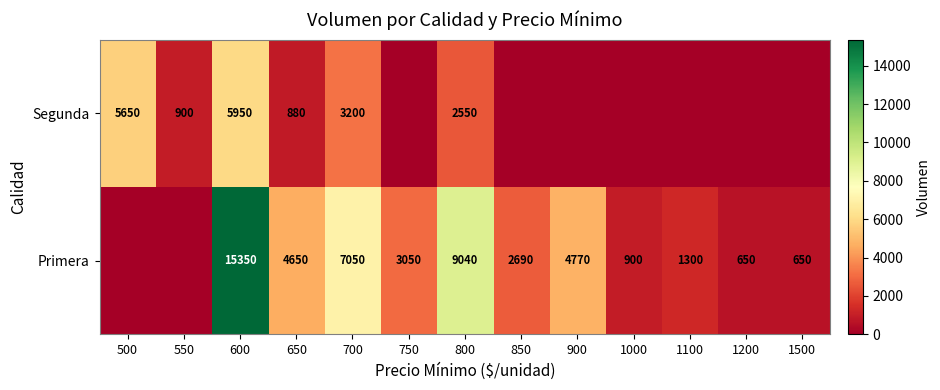

At which category is the sum across all series the highest?

600